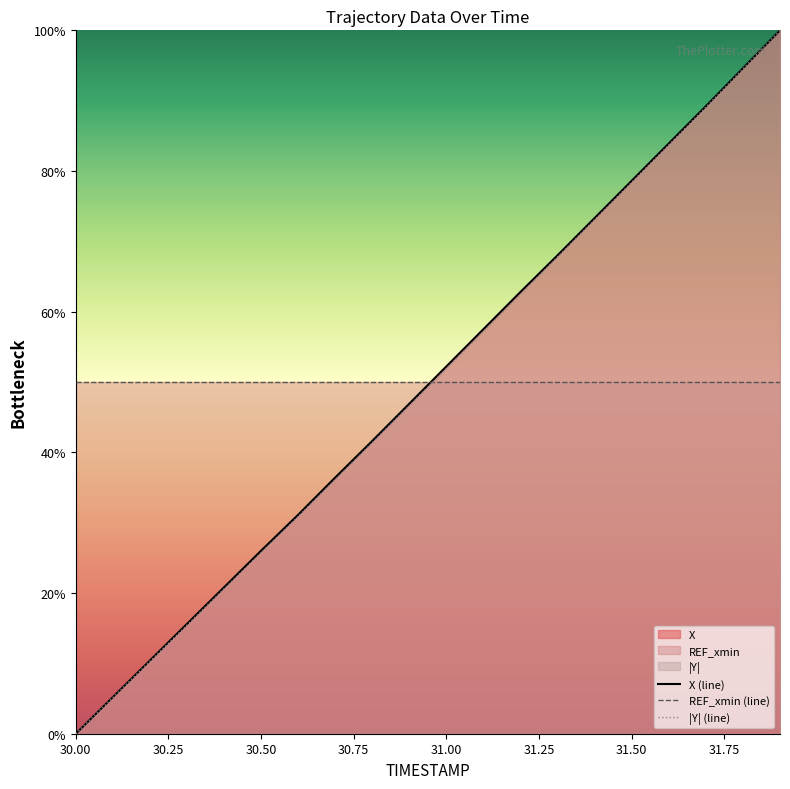

Reading left to right, extract all data points from this chart.

X (line): 0.0	5.2	10.4	15.6	20.8	26.0	31.1	36.4	41.6	46.9	52.2	57.5	62.8	68.0	73.3	78.6	83.9	89.2	94.6	100.0
REF_xmin (line): 50.0	50.0	50.0	50.0	50.0	50.0	50.0	50.0	50.0	50.0	50.0	50.0	50.0	50.0	50.0	50.0	50.0	50.0	50.0	50.0
|Y| (line): 0.0	5.2	10.3	15.4	20.6	25.7	30.9	36.1	41.4	46.6	51.9	57.2	62.5	67.8	73.1	78.4	83.7	89.1	94.5	100.0